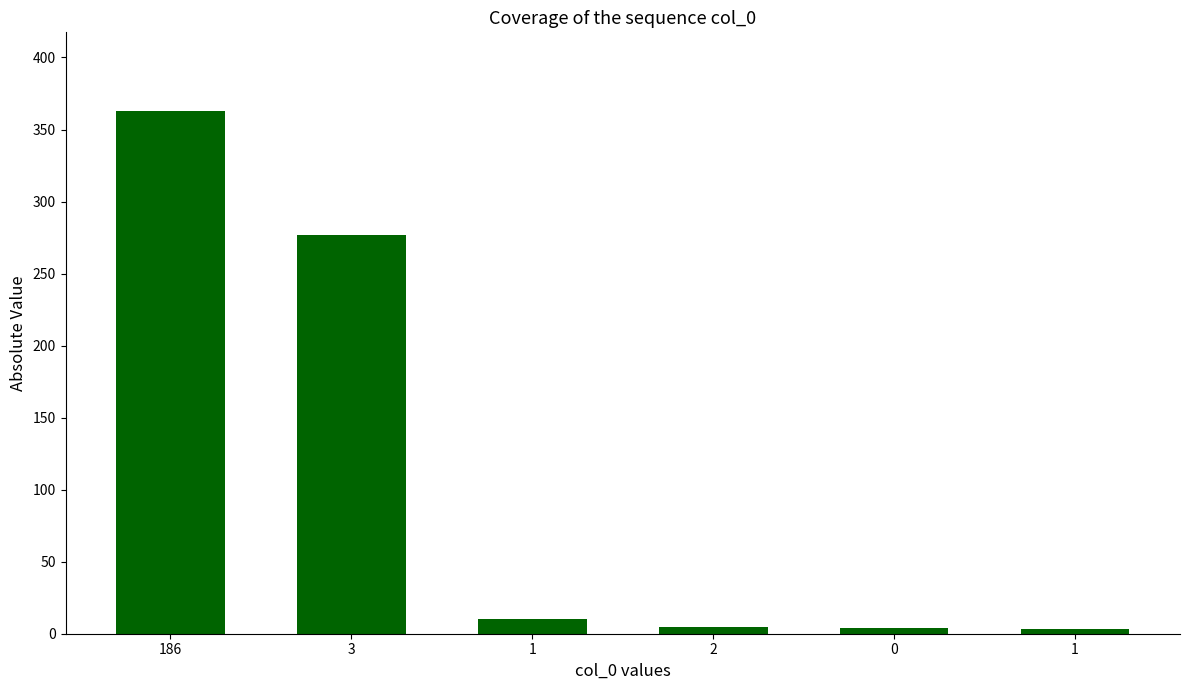

What is the sum of the values at 186 and 1?

366